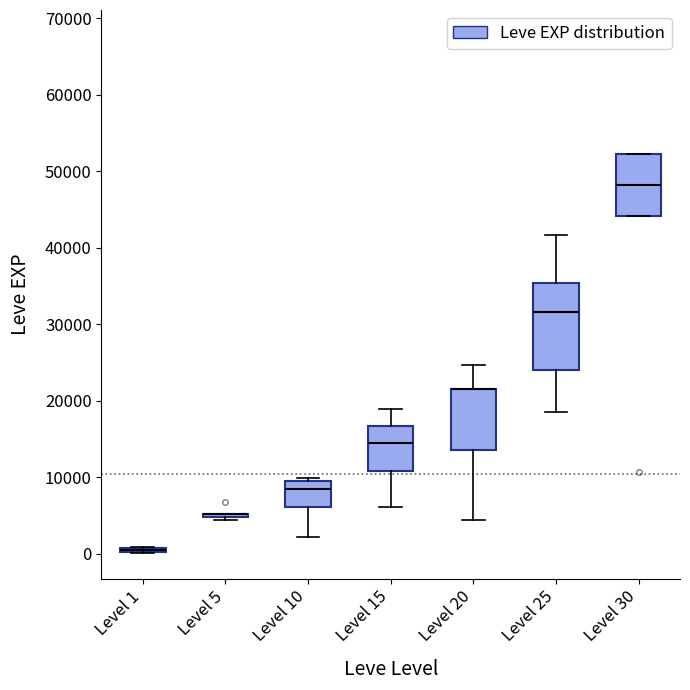

Where does the median line of the box for Level 10 sit on the y-axis? The values are not printed on the chart, so give them approximately, as read against the axis.

8000